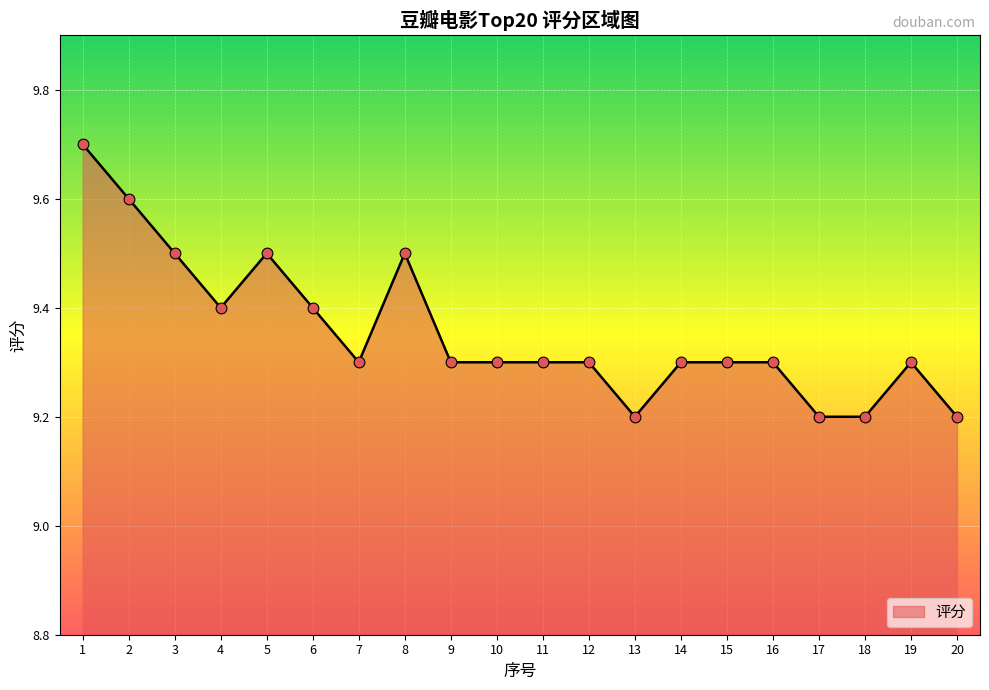

What is the change in value from 1 to 16?

-0.4